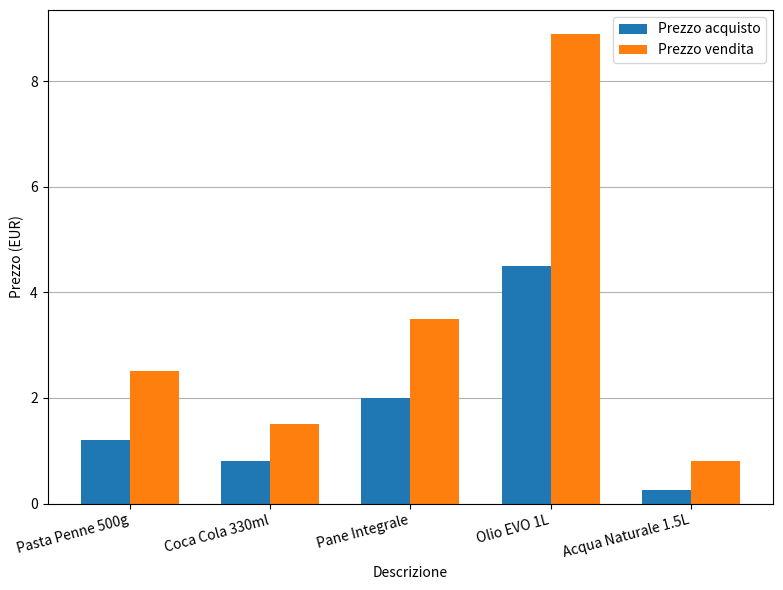

What position from the right is Pasta Penne 500g?

5